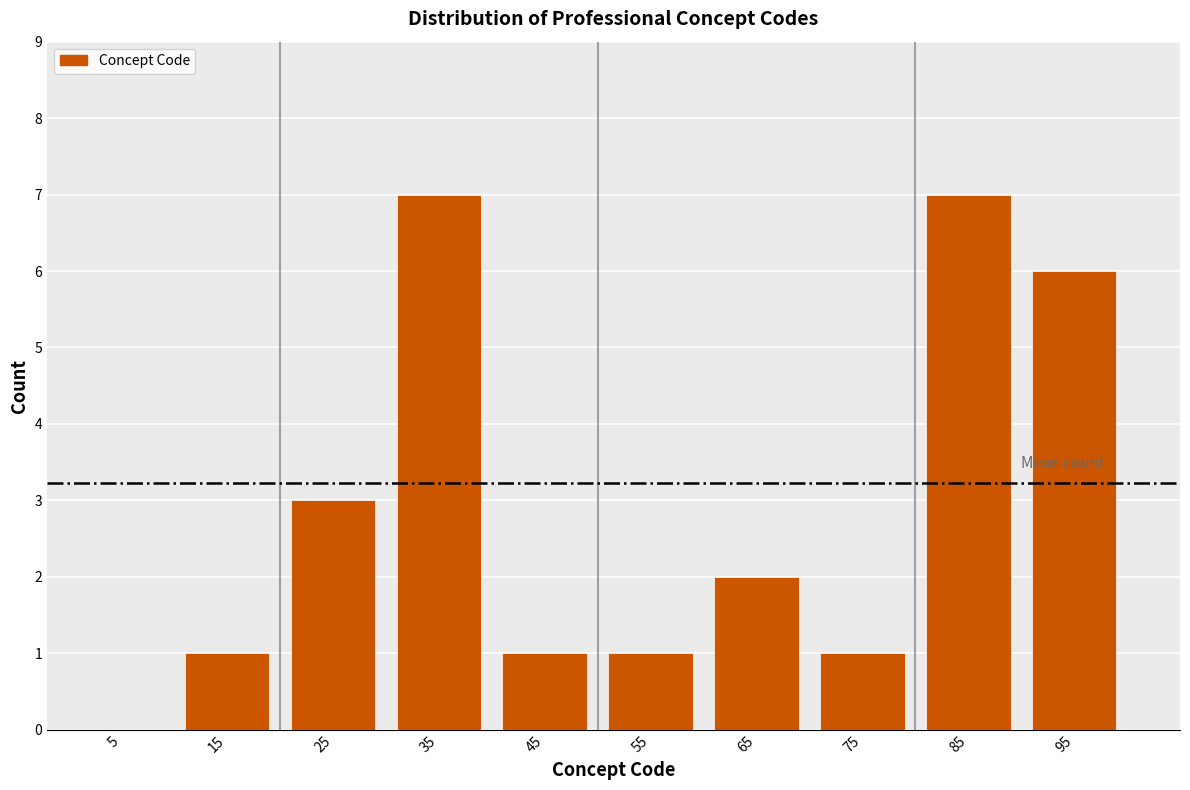

Reading left to right, transcribe this chart: for each bar, give the range it covers on the x-axis and its height. The values are not printed on the chart, so give them approximately, as read against the axis.

0 to 10: 0
10 to 20: 1
20 to 30: 3
30 to 40: 7
40 to 50: 1
50 to 60: 1
60 to 70: 2
70 to 80: 1
80 to 90: 7
90 to 100: 6